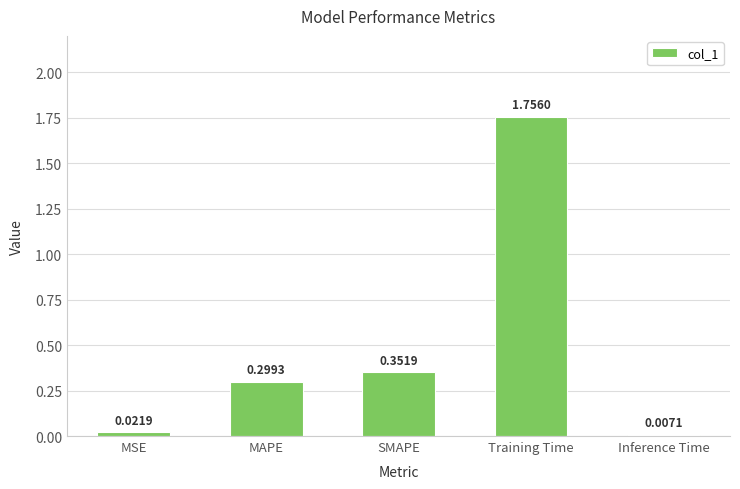

Where is the data nearest to the value 0?

Inference Time